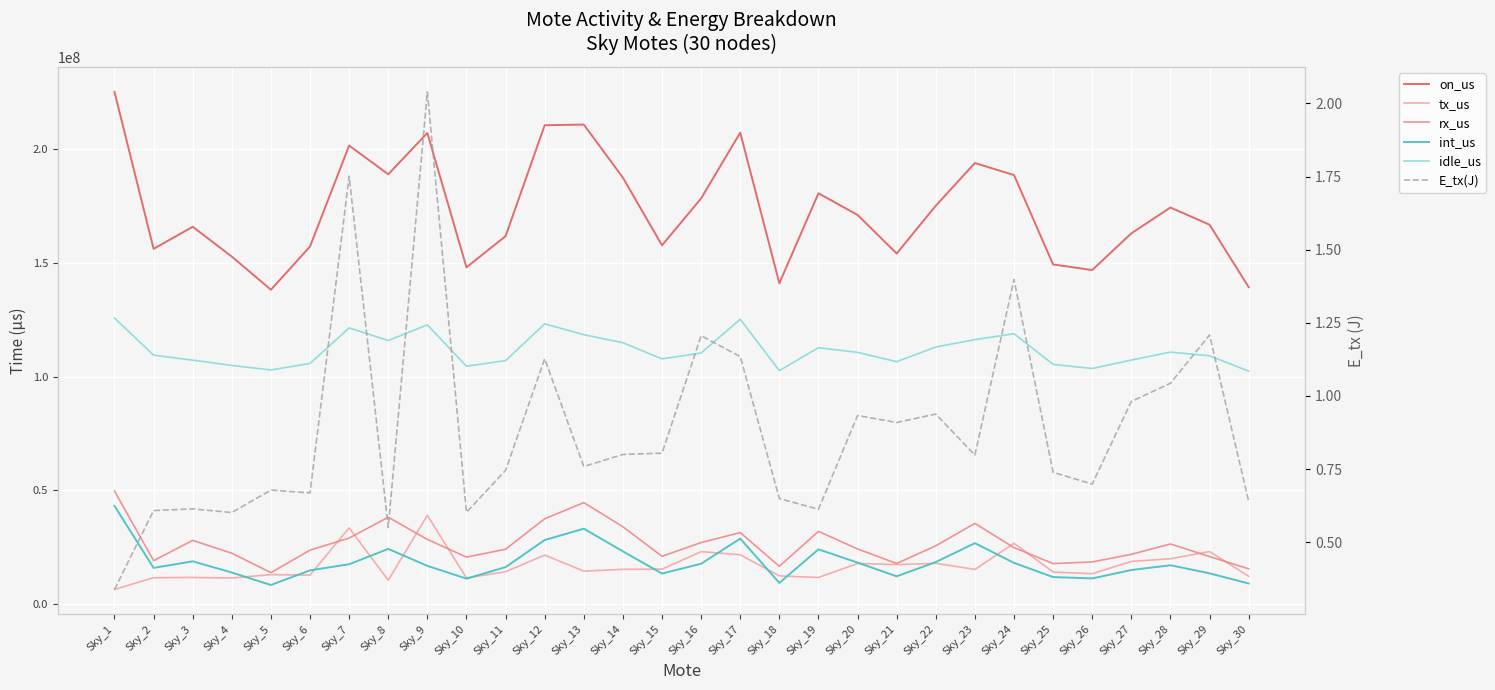

Between Sky_8 and Sky_13, which is larger?

Sky_13